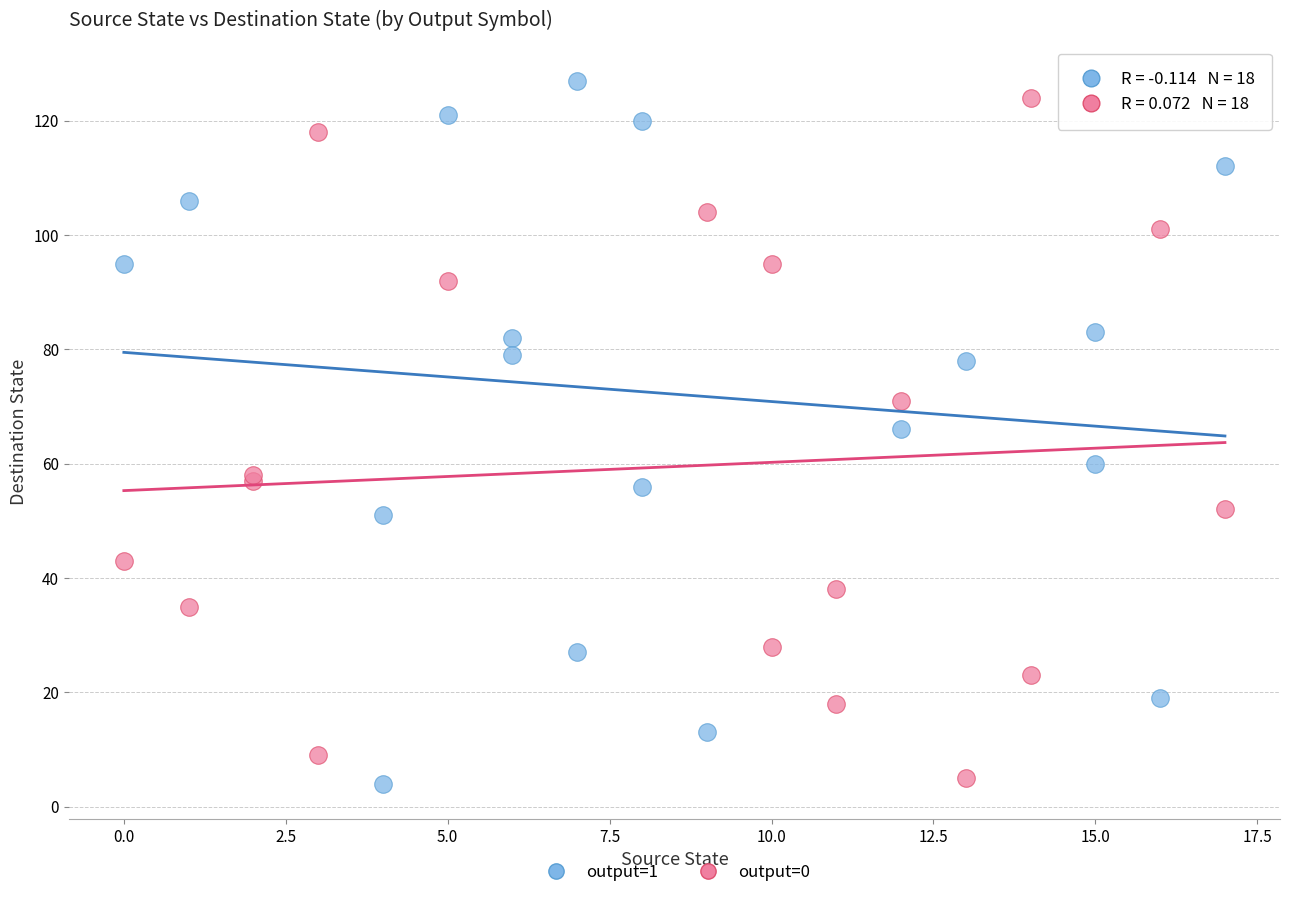

What are all the series names shown in the legend?

output=1, output=0